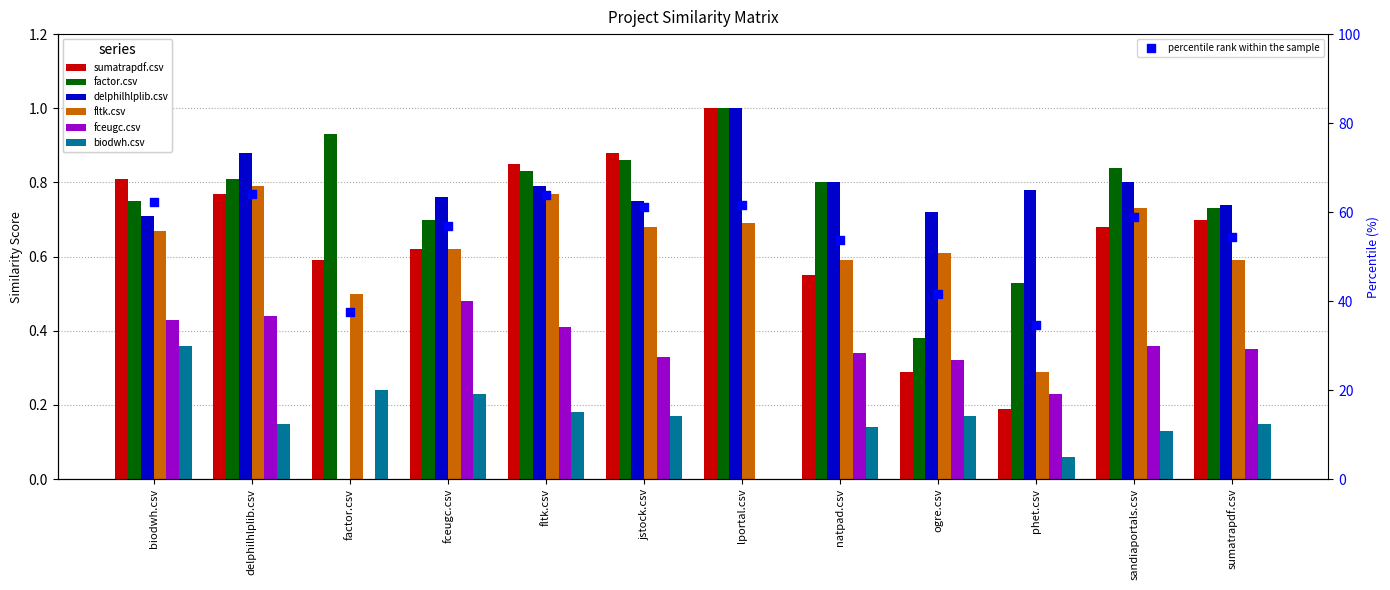

What is the total value across all series at jstock.csv?

3.7